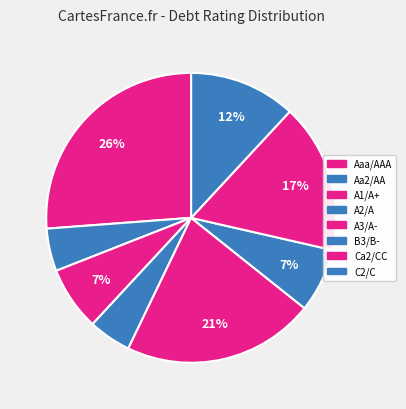

Between Aaa/AAA and C2/C, which is larger?

Aaa/AAA